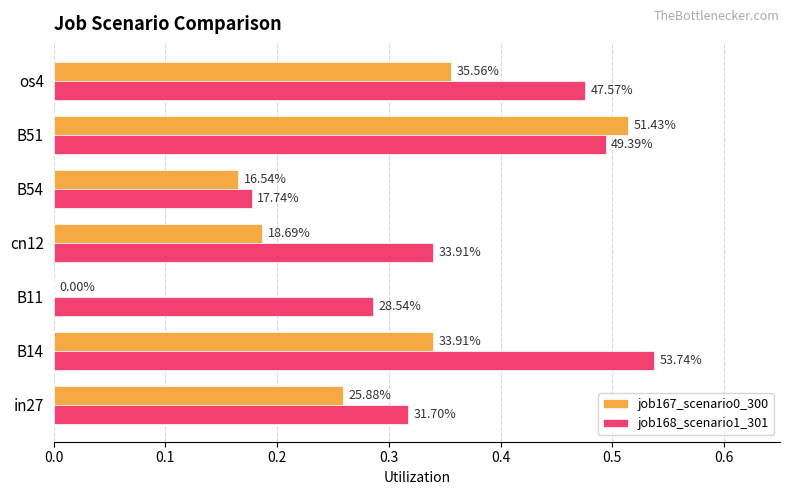

What are all the series names shown in the legend?

job167_scenario0_300, job168_scenario1_301